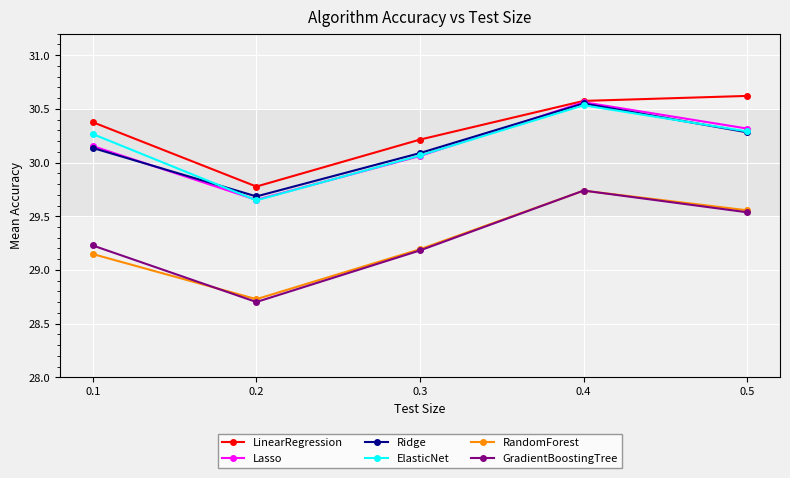

True or false: ElasticNet has a value of 30.1 at 0.3.

True